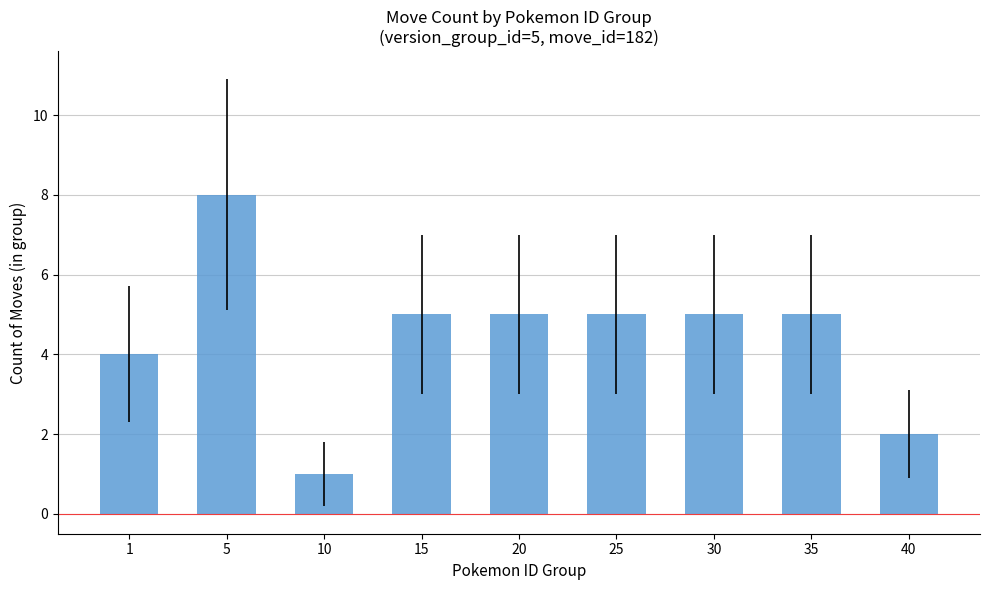

What is the difference between the maximum and minimum values?

7